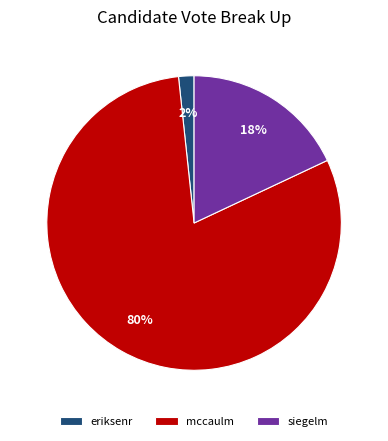

Count the number of slices in the pie.

3